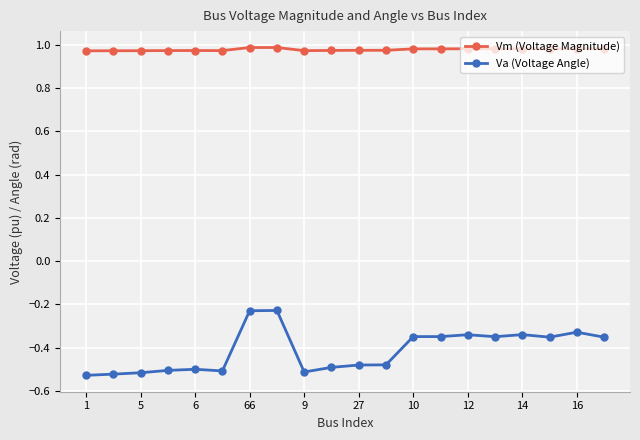

What is the difference between the maximum and minimum values in the Va (Voltage Angle) series?

0.3